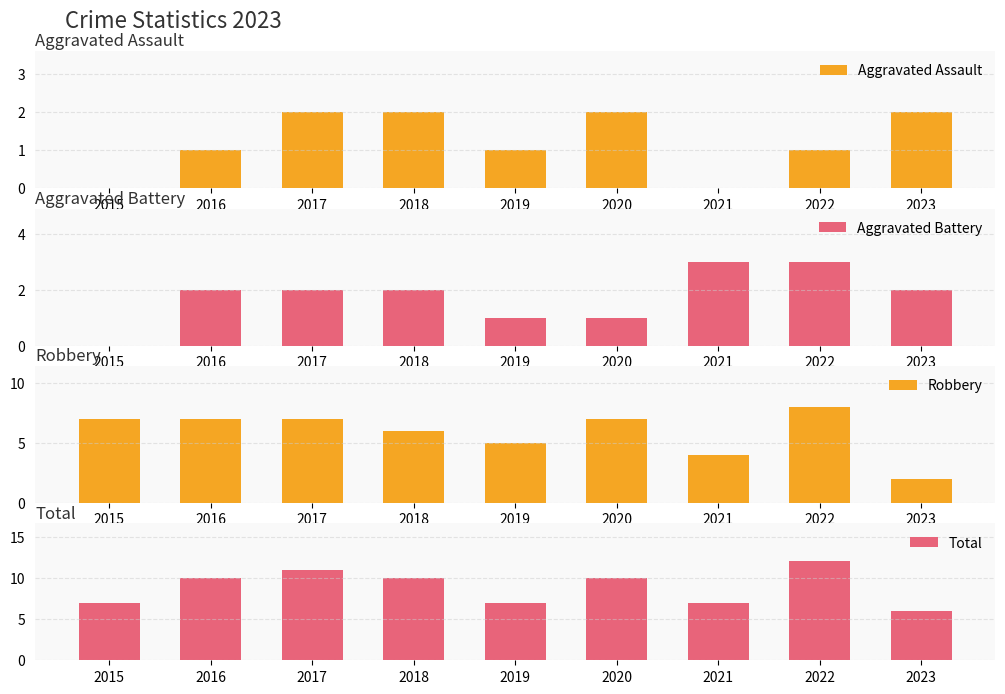

Where does the Total series first go above 10?

2017